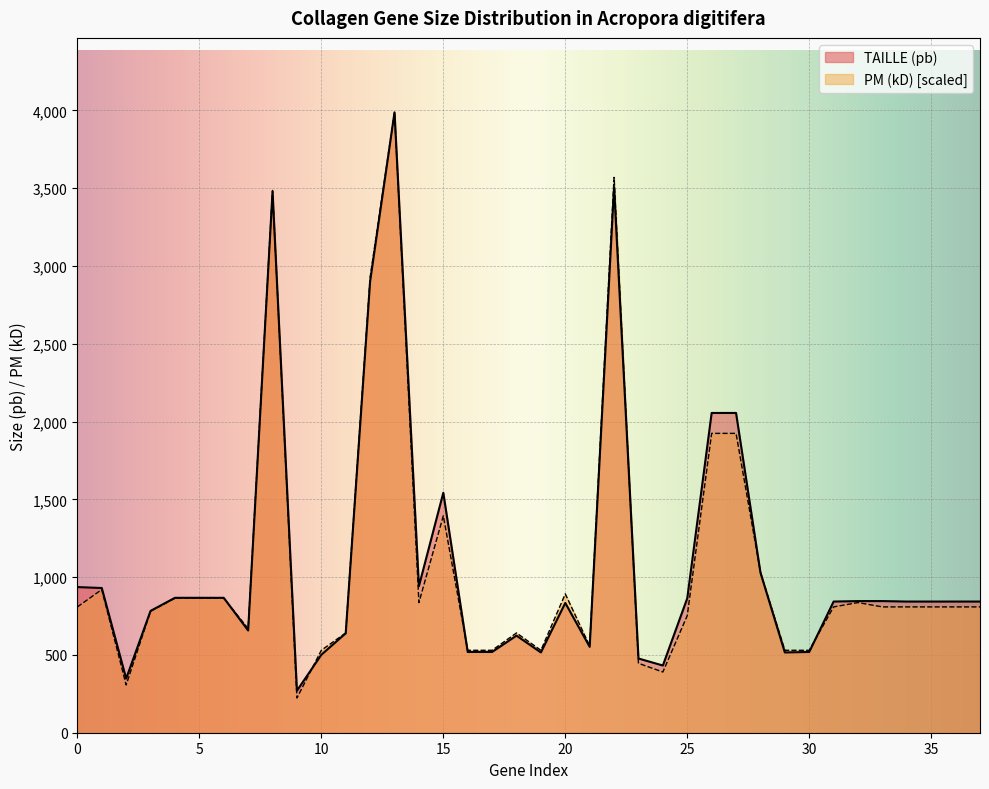

Does the chart display data point markers on the line(s)?

No